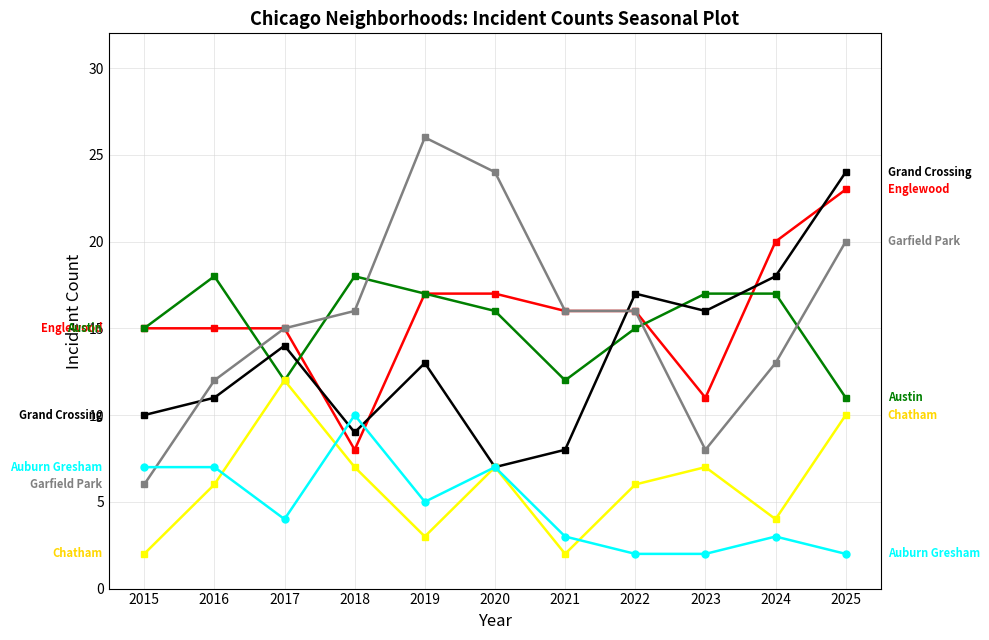

What is the total value across all series at 2022?

72